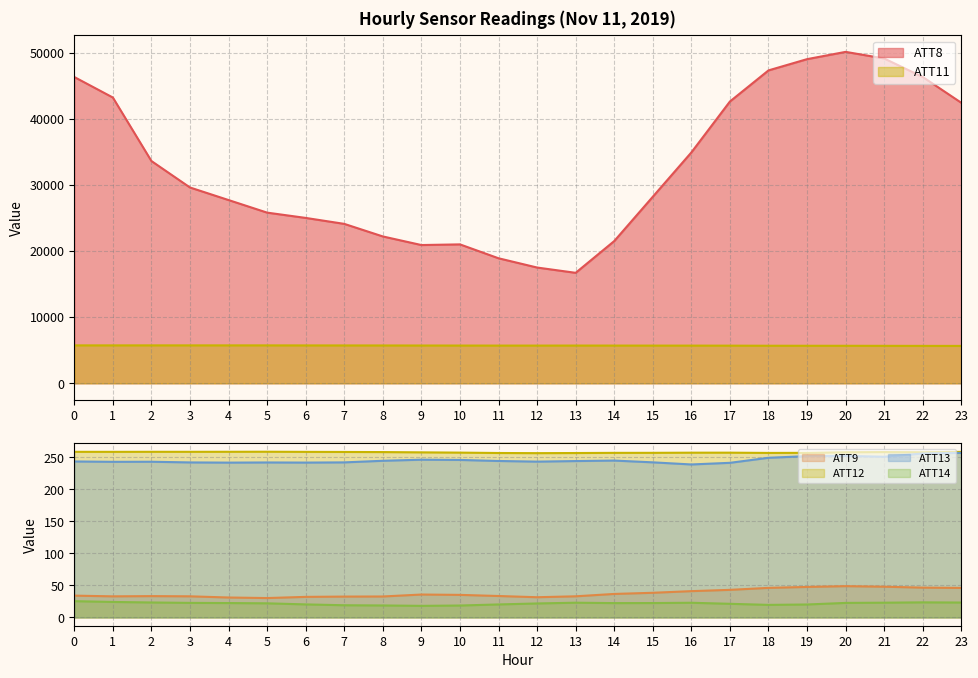

Rank the series by their maximum value, from lowest to highest.

ATT14, ATT9, ATT13, ATT12, ATT11, ATT8